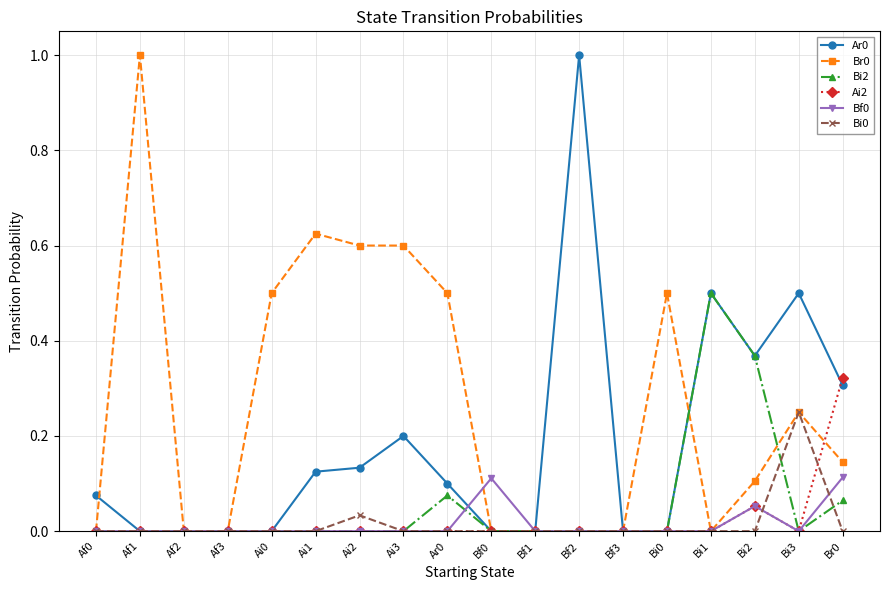

The Bf0 series shows 0.0 at Bi2. True or false?

False